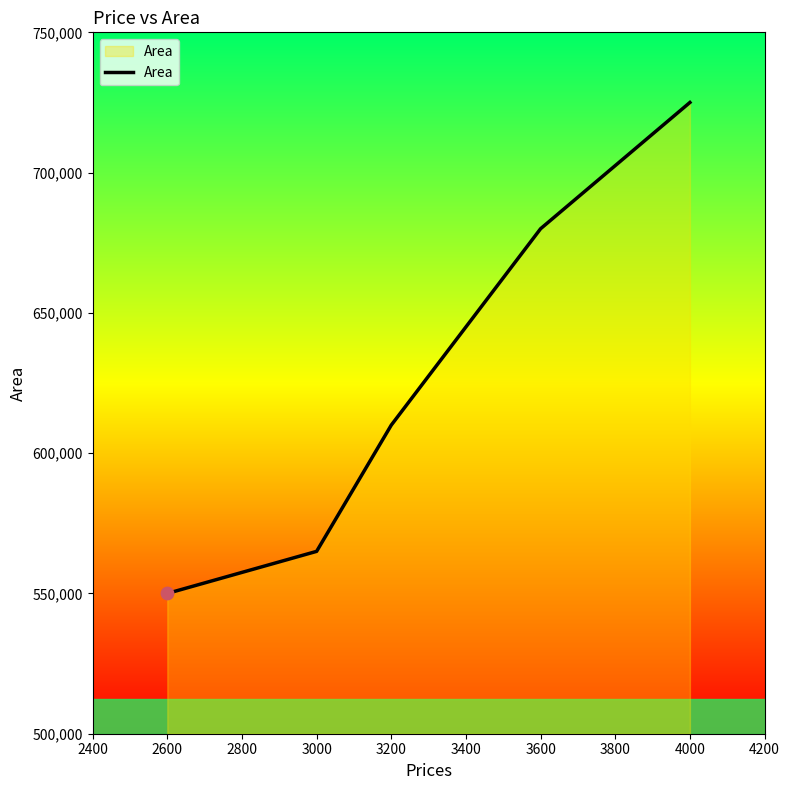

What is the change in value from 2600 to 3000?

+15000